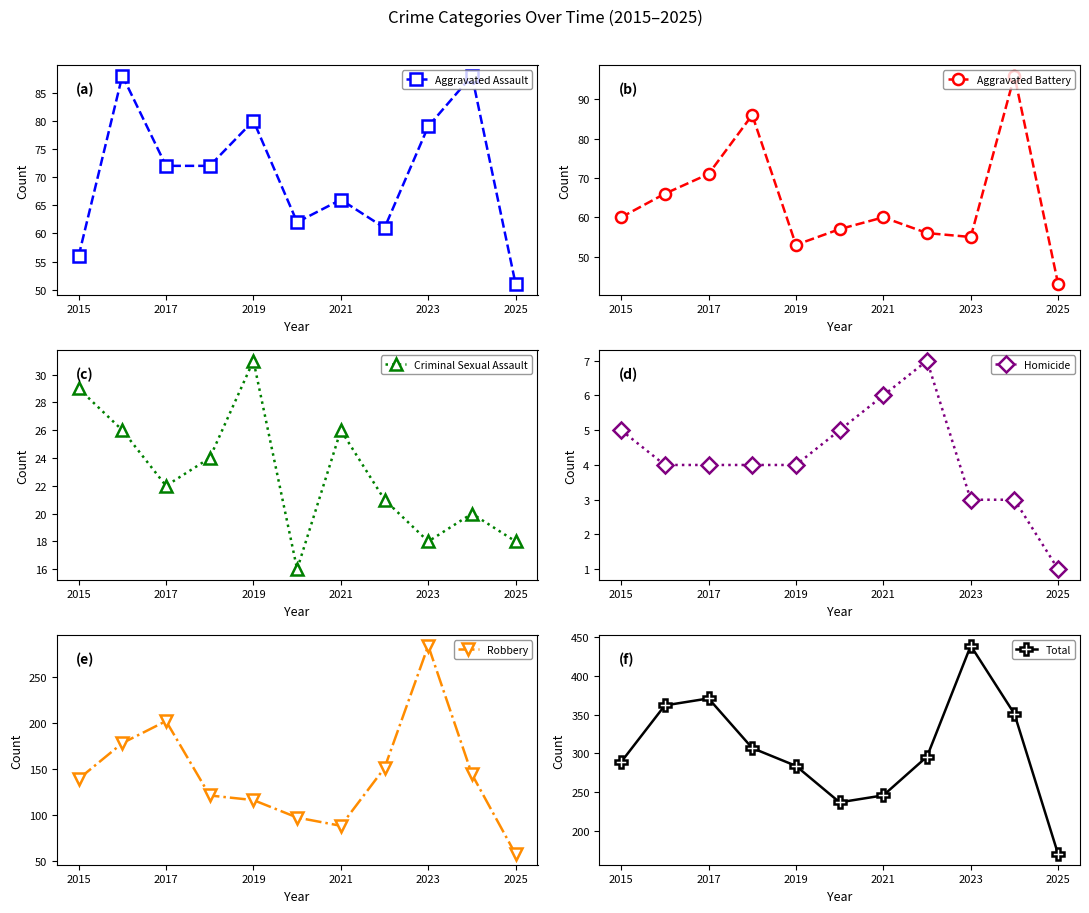

The Aggravated Assault series shows 110 at 2019. True or false?

False